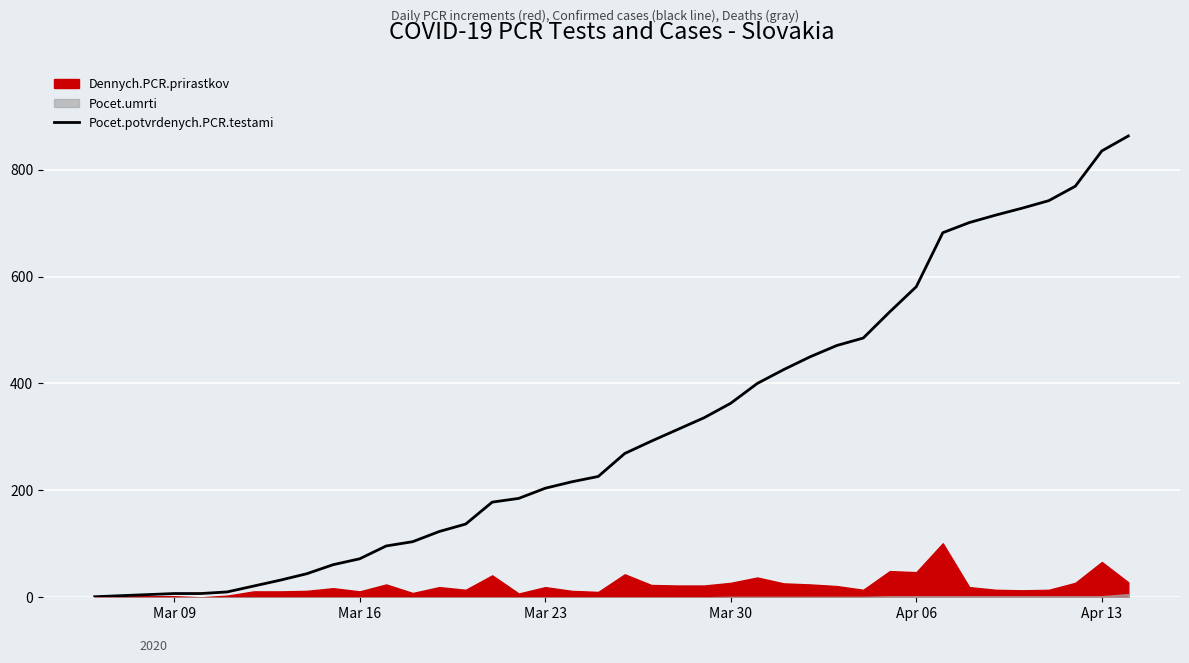

How many lines are shown in the chart?

1